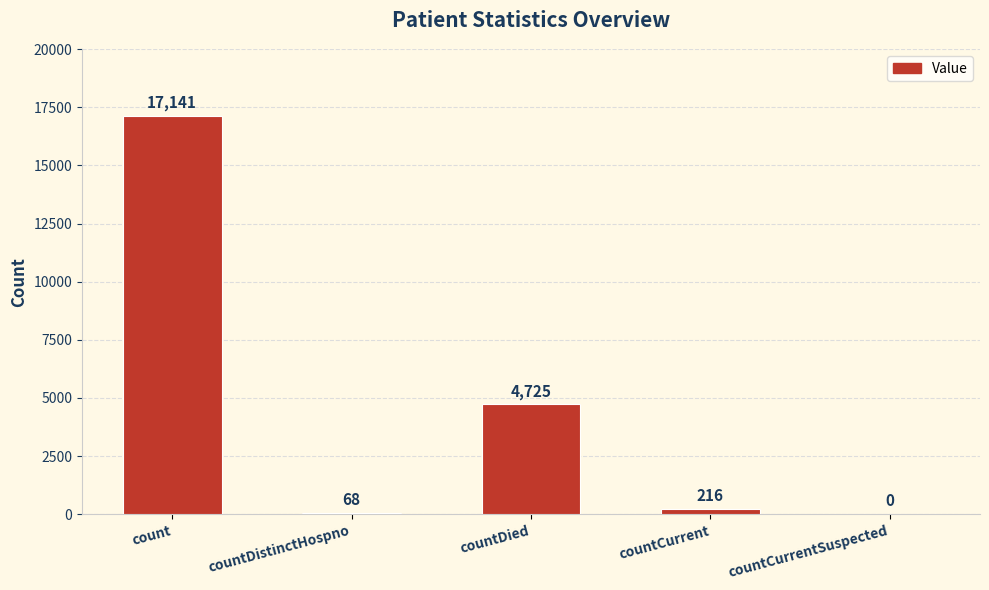

The chart shows a value of 68 at countDistinctHospno. True or false?

True